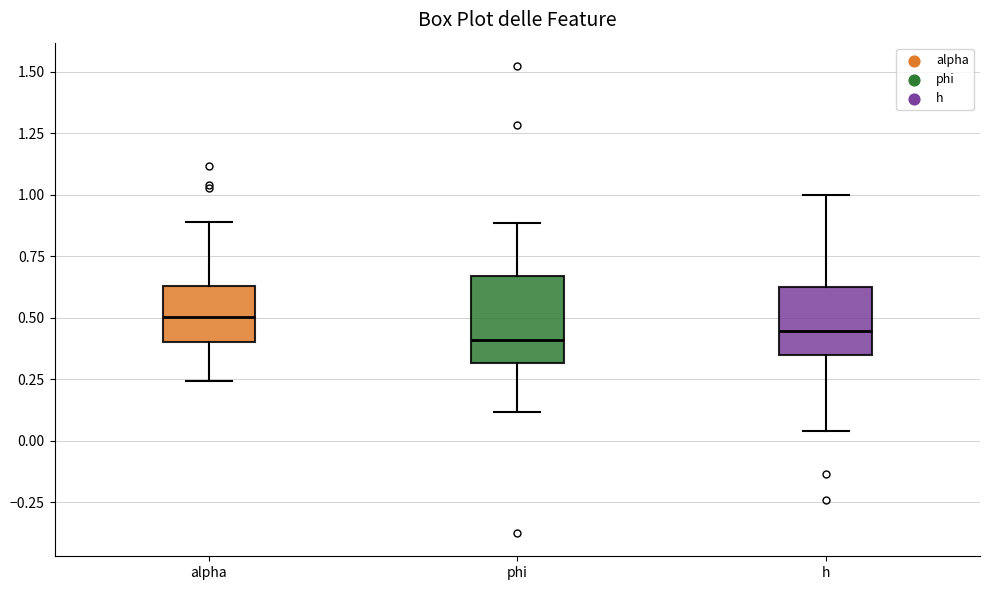

Reading left to right, transcribe this box plot: for each box, give where its median line is, the range the box spans, and where its two whiskers end, as read against the y-axis. The values are not printed on the chart, so give them approximately, as read against the axis.

alpha: median 0.50, box 0.40 to 0.65, whiskers 0.25 to 0.90
phi: median 0.40, box 0.30 to 0.65, whiskers 0.10 to 0.90
h: median 0.45, box 0.35 to 0.65, whiskers 0.05 to 1.00